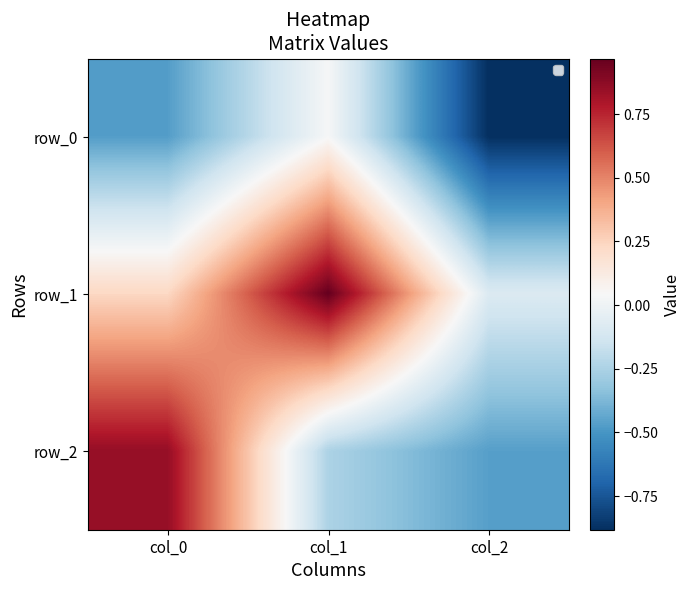

Reading right to left, list all the values displayed in this chart.

row_0: col_2=-0.9	col_1=0.0	col_0=-0.5
row_1: col_2=-0.1	col_1=1.0	col_0=0.2
row_2: col_2=-0.5	col_1=-0.2	col_0=0.9